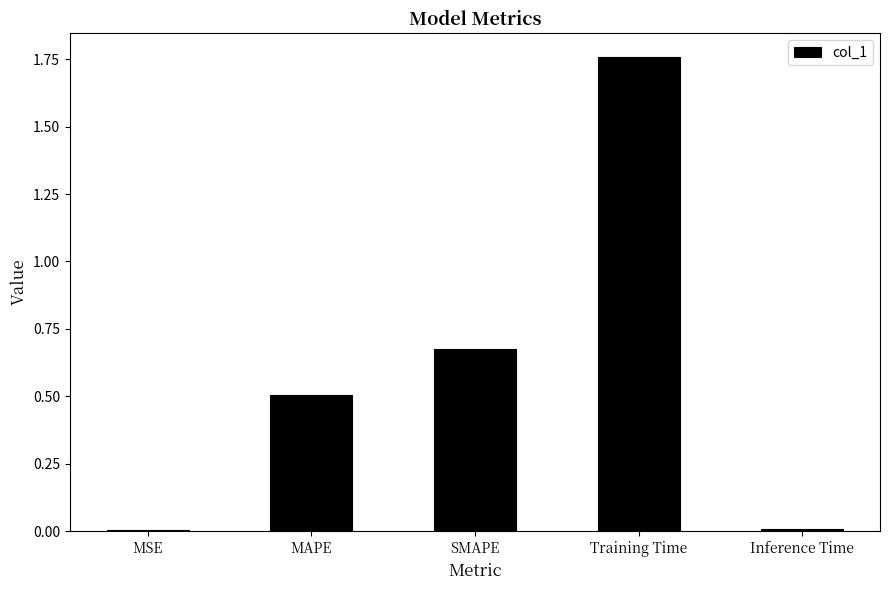

What value does the data have at MAPE?

0.5